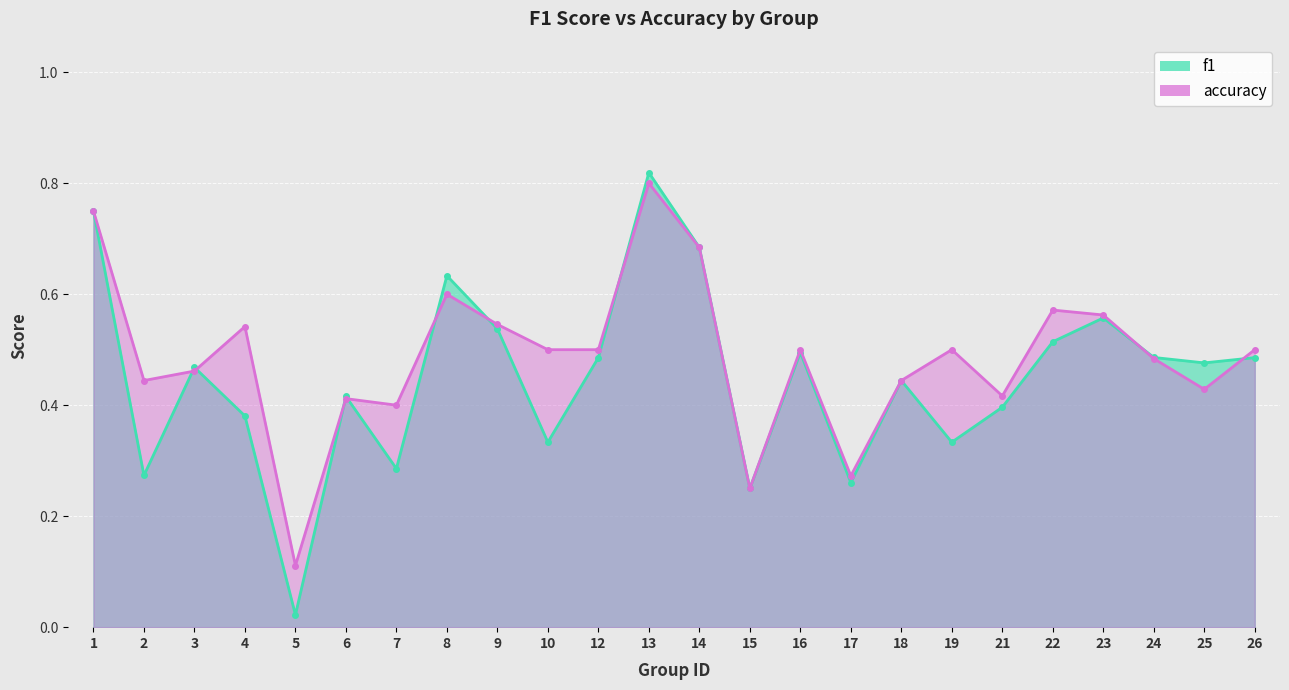

Where do f1 and accuracy first cross each other?

2 and 3